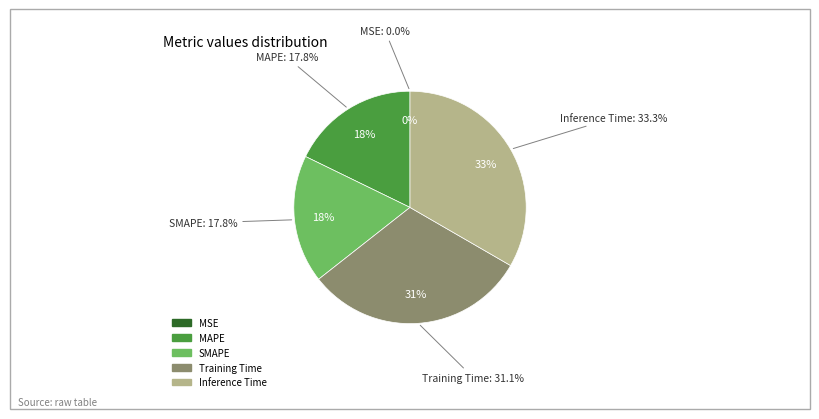

Which category has the biggest portion of the pie?

Inference Time